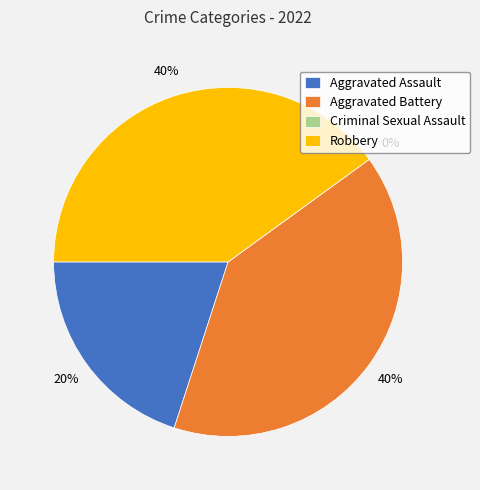

Is there a majority slice in this chart?

No